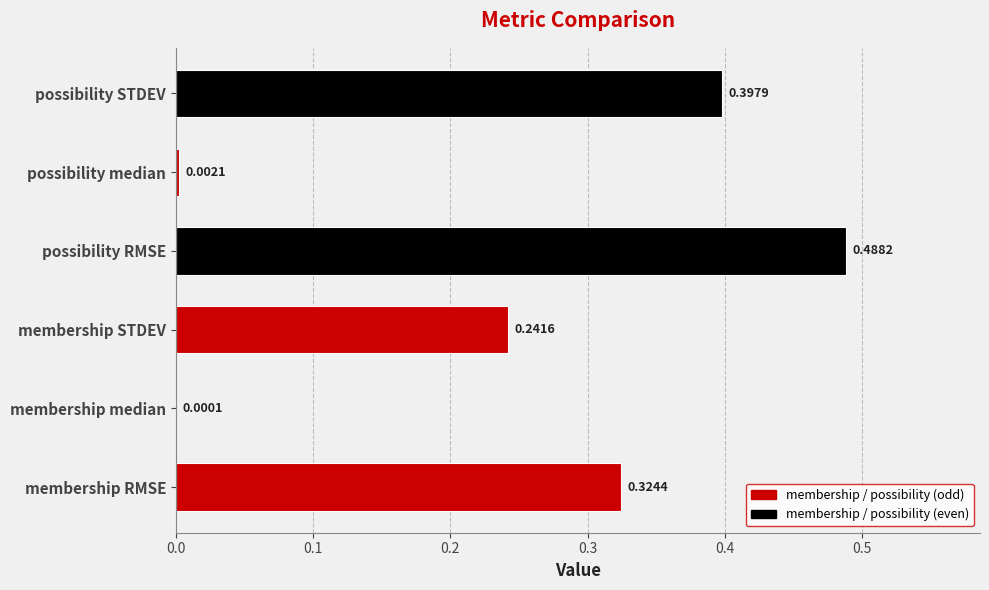

What is the sum of all values?

1.5